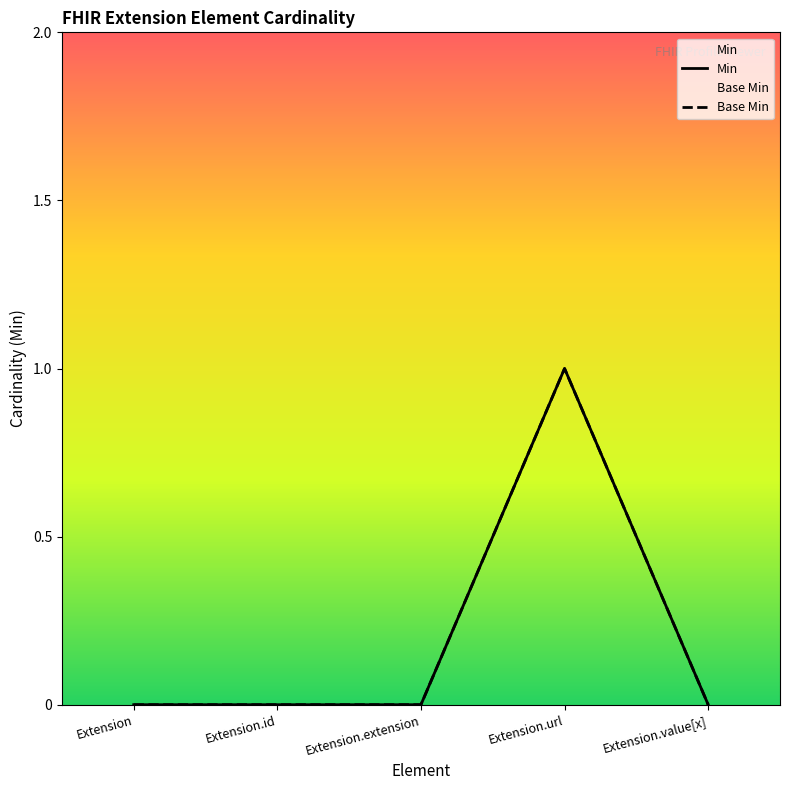

Which category has the highest value in the Min series?

Extension.url